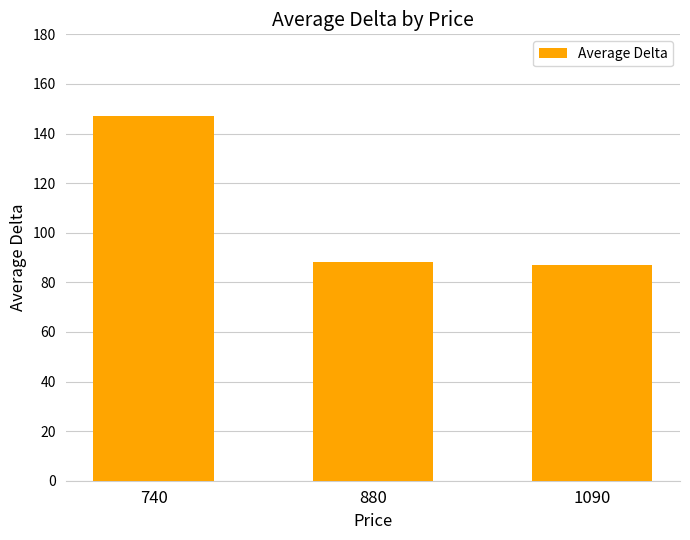

Is it true that the value at 740 is 146.9?

True